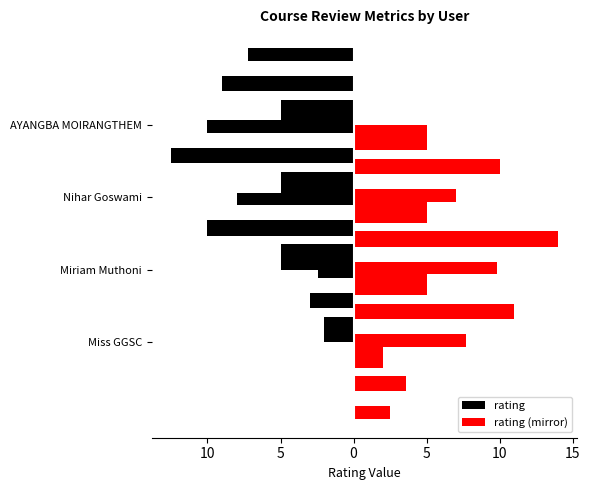

What is the value of the rating bar at the 1st from the left?

-2